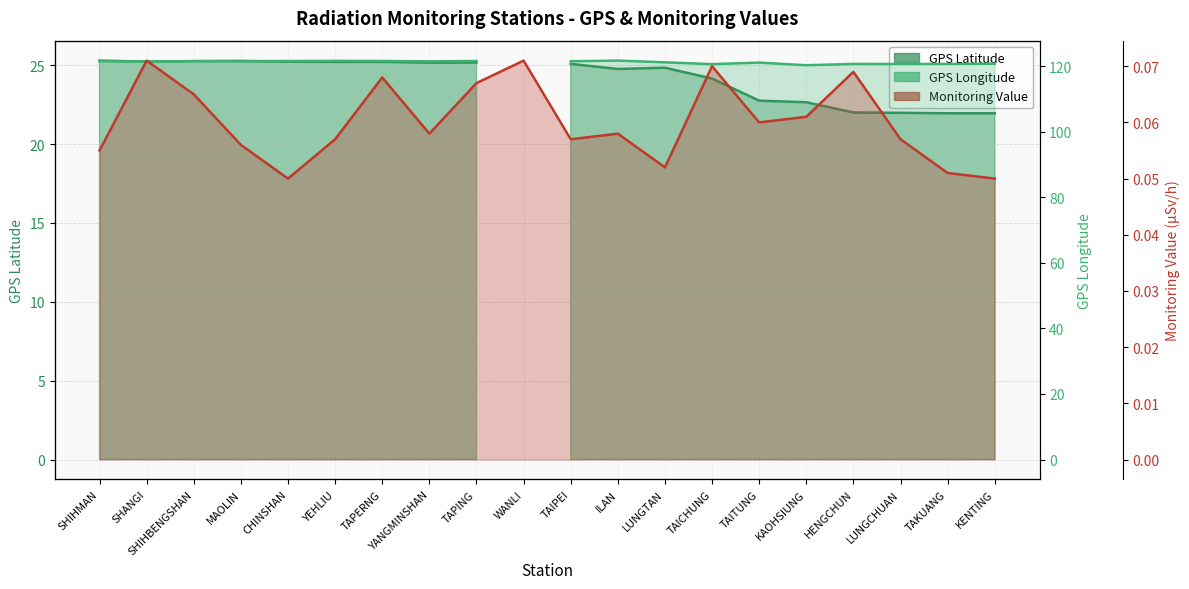

What position from the right is TAITUNG?

6